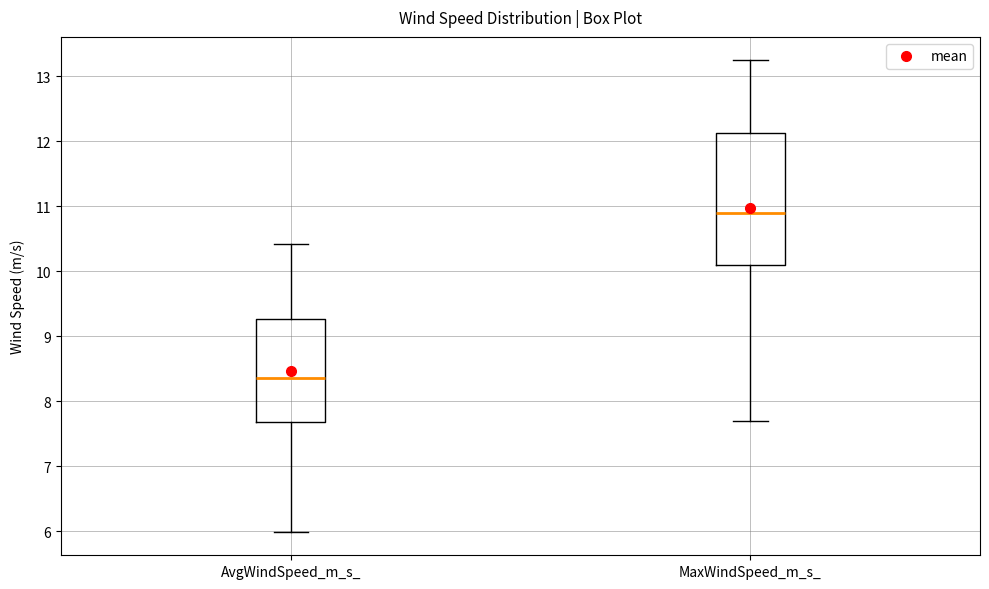

Which box is the tallest, from its lower edge to its upper edge?

MaxWindSpeed_m_s_